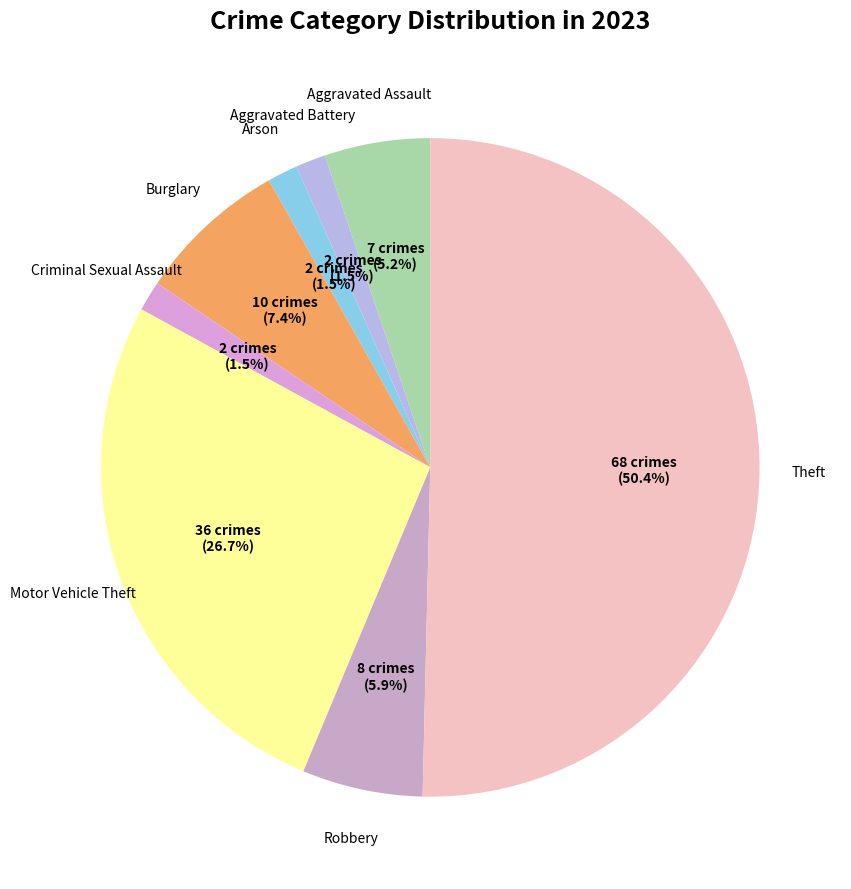

What is the majority slice?

Theft